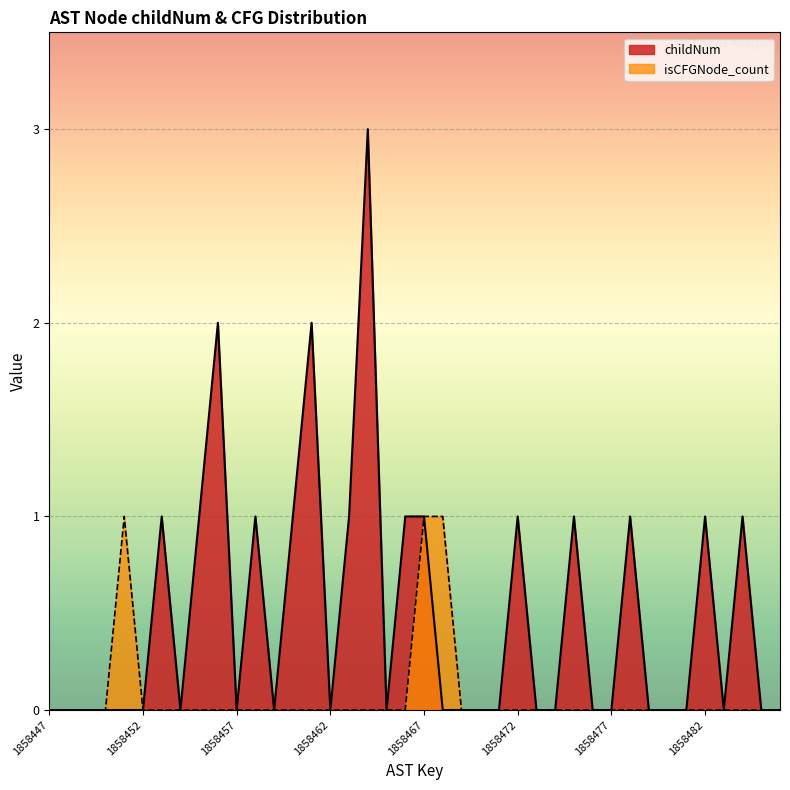

Is it true that childNum equals 0 at 1858452?

True